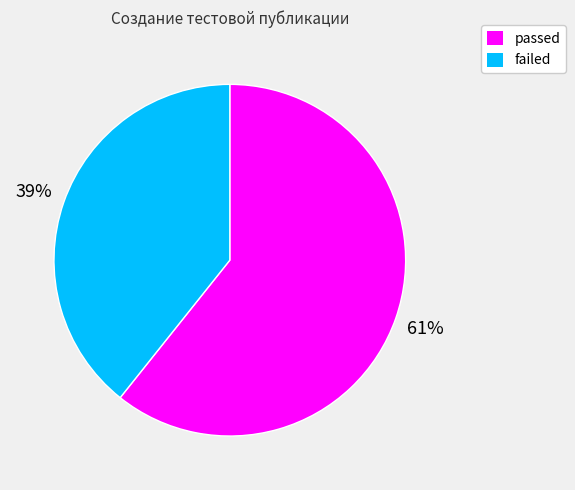

Is there any slice that represents more than half of the pie?

Yes